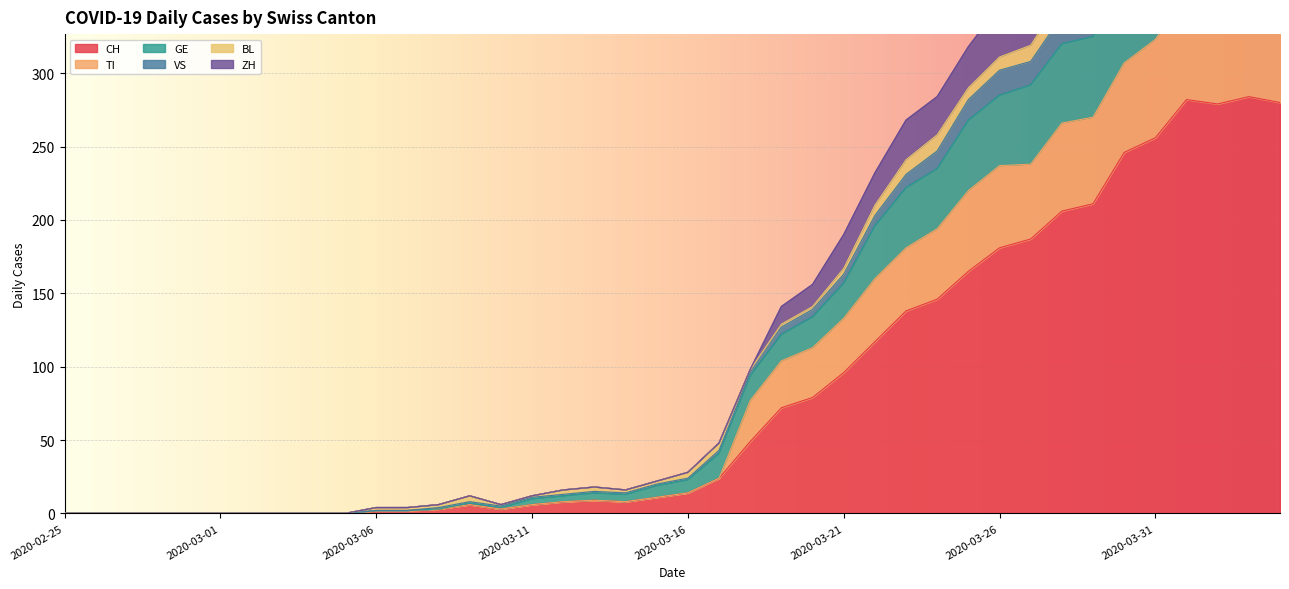

What is the sum of all CH values?

3370